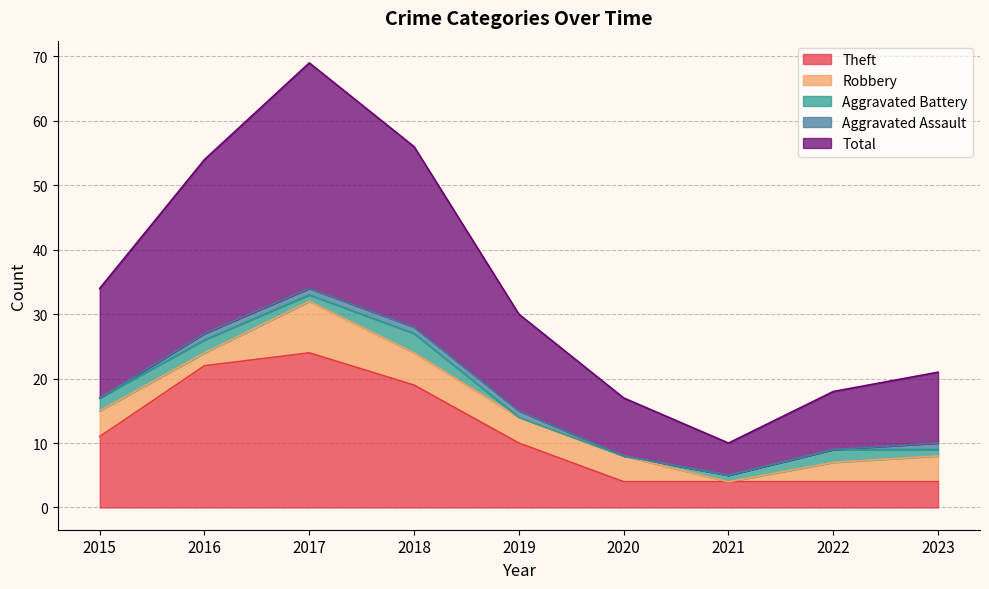

What is the difference between the second highest and minimum values in the Aggravated Assault series?

1